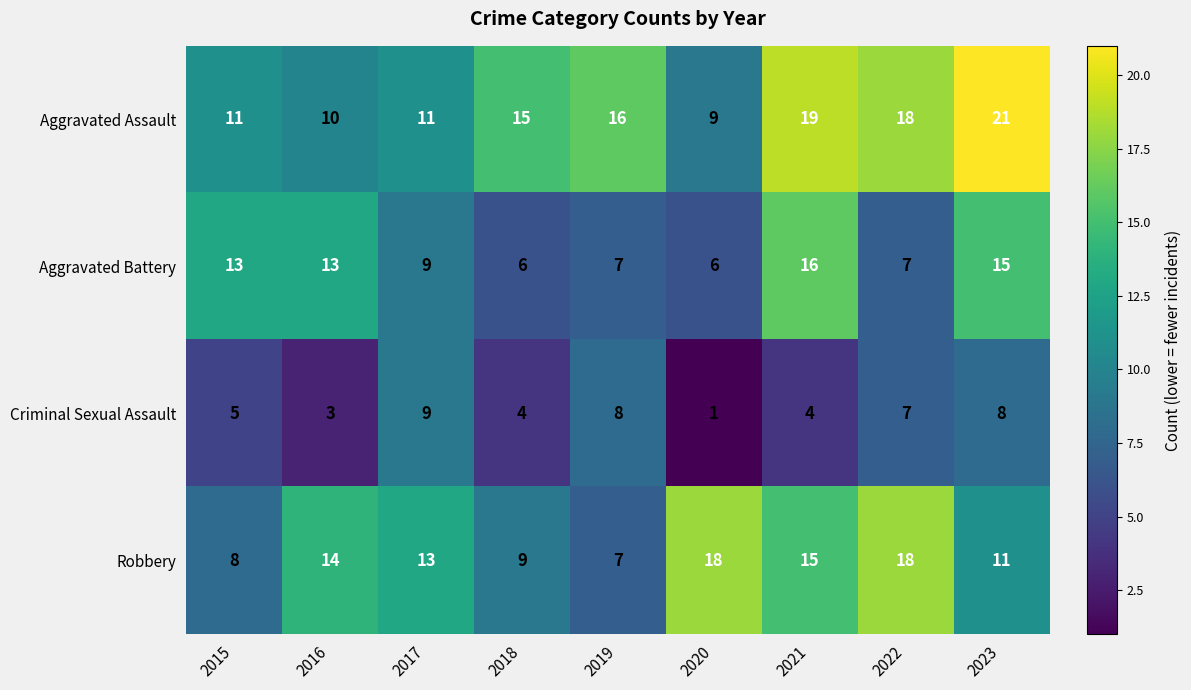

Which label corresponds to the smallest value in the chart?

2020